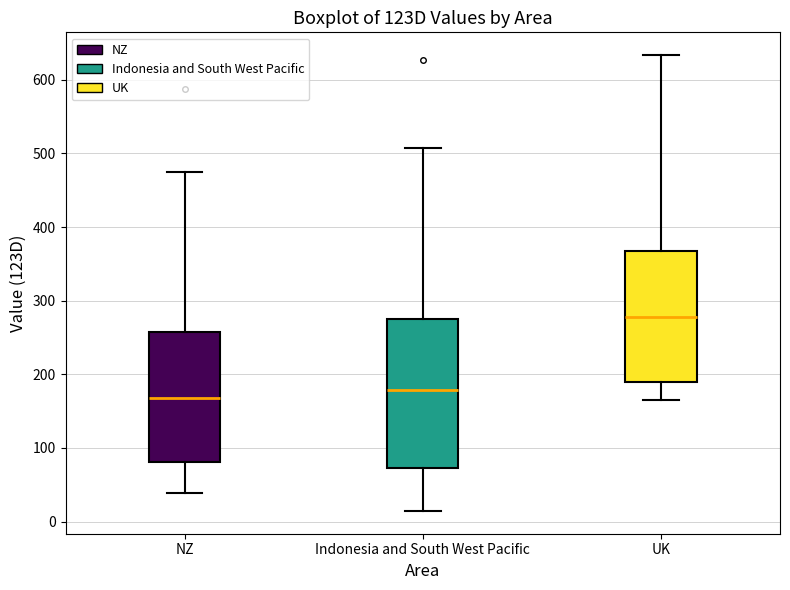

Where does the upper whisker of the box for NZ end on the y-axis? The values are not printed on the chart, so give them approximately, as read against the axis.

480